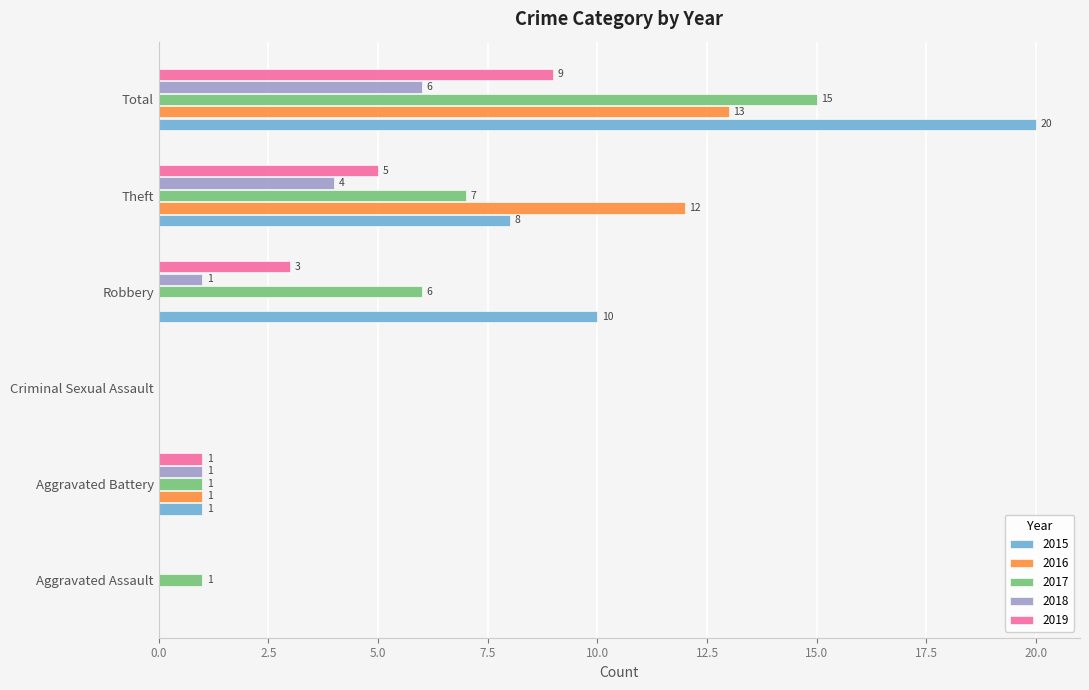

What is the sum of all 2019 values?

18